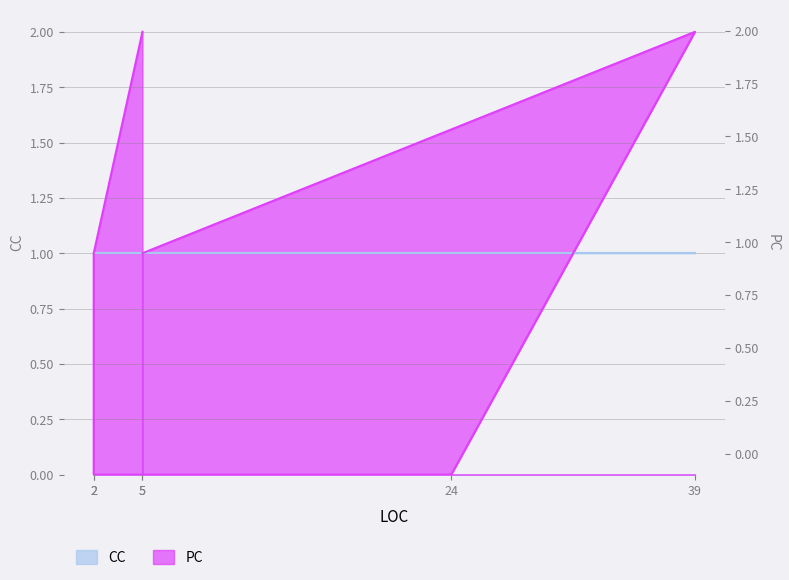

List the labels in order of value, largest first.

39, 5, 5, 2, 24, 2